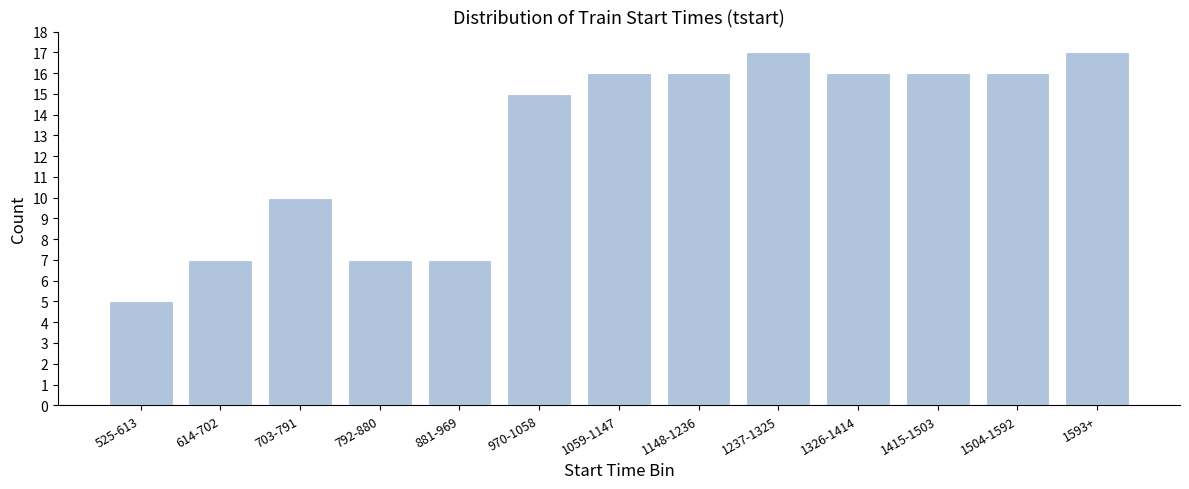

Reading right to left, list all the values displayed in this chart.

1593+=17	1504-1592=16	1415-1503=16	1326-1414=16	1237-1325=17	1148-1236=16	1059-1147=16	970-1058=15	881-969=7	792-880=7	703-791=10	614-702=7	525-613=5